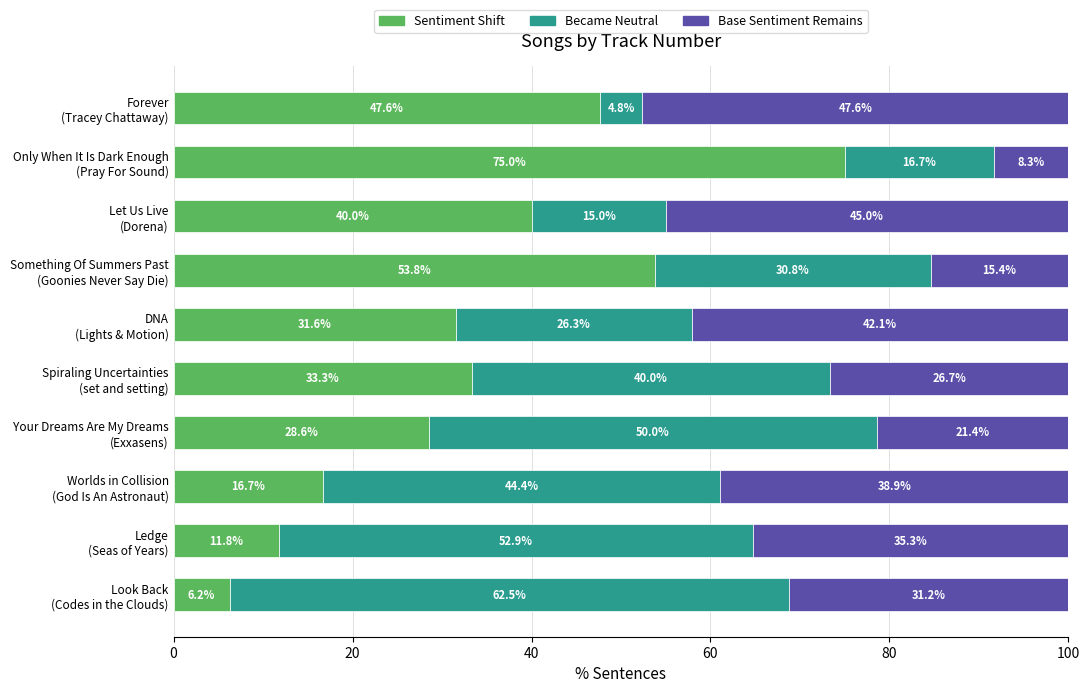

What is the average value of the Sentiment Shift series?

34.5